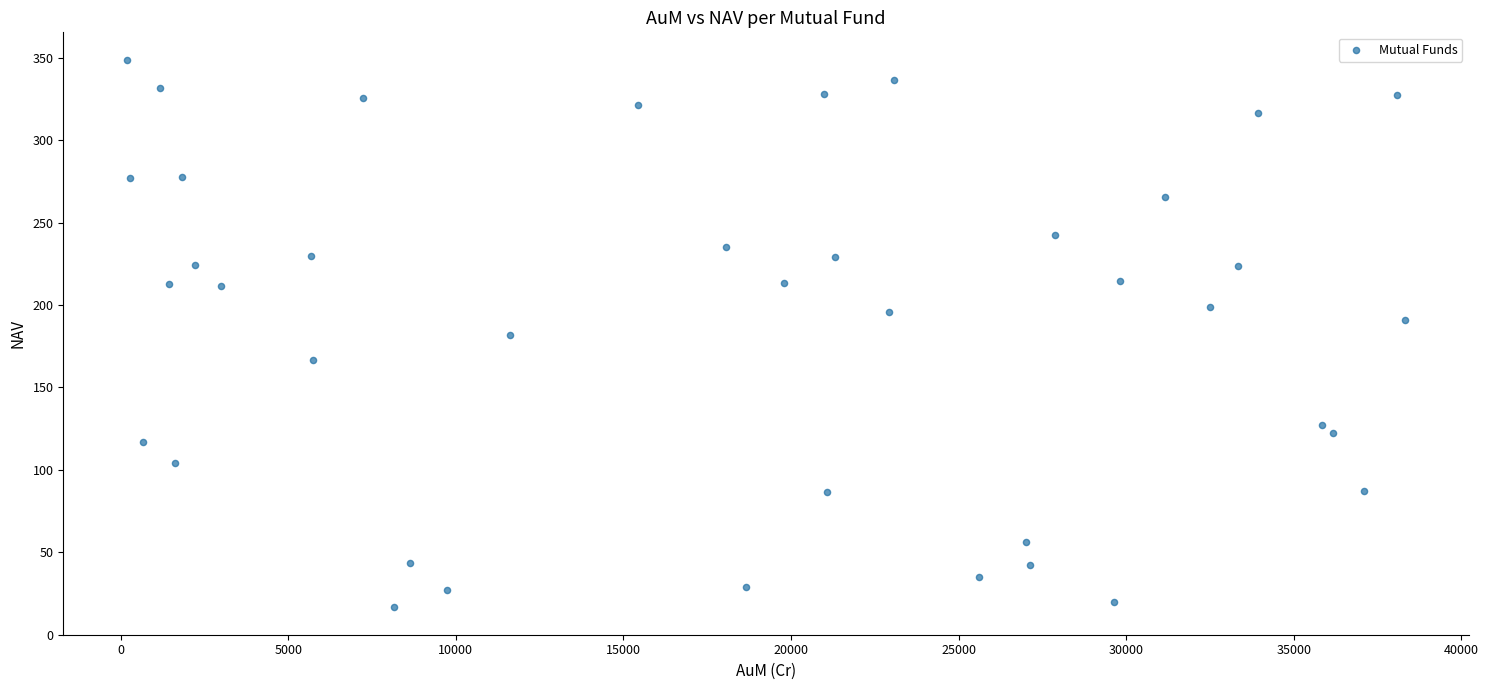

What is the range of Y values (max minus min)?

332.3